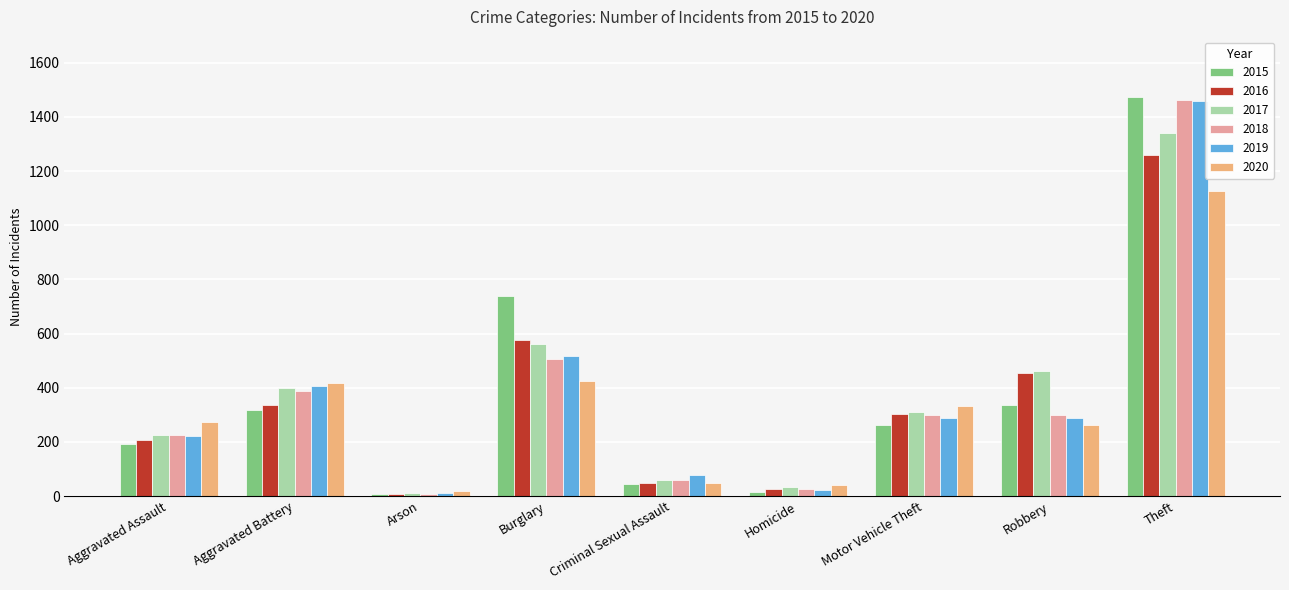

What are all the series names shown in the legend?

2015, 2016, 2017, 2018, 2019, 2020